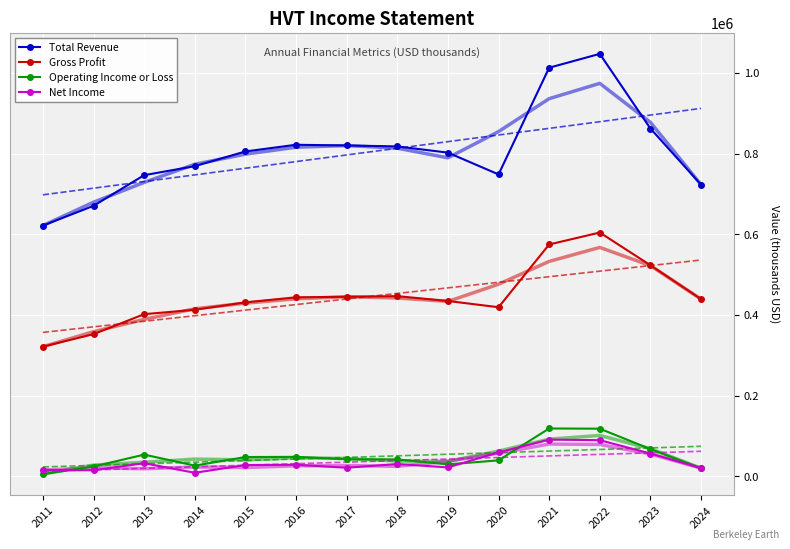

What is the sum of all Total Revenue values?

11267200